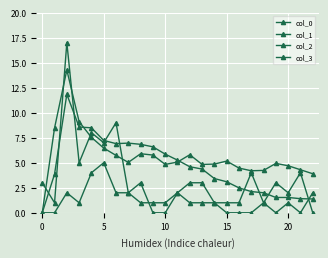

True or false: col_3 and col_2 cross at least once.

True